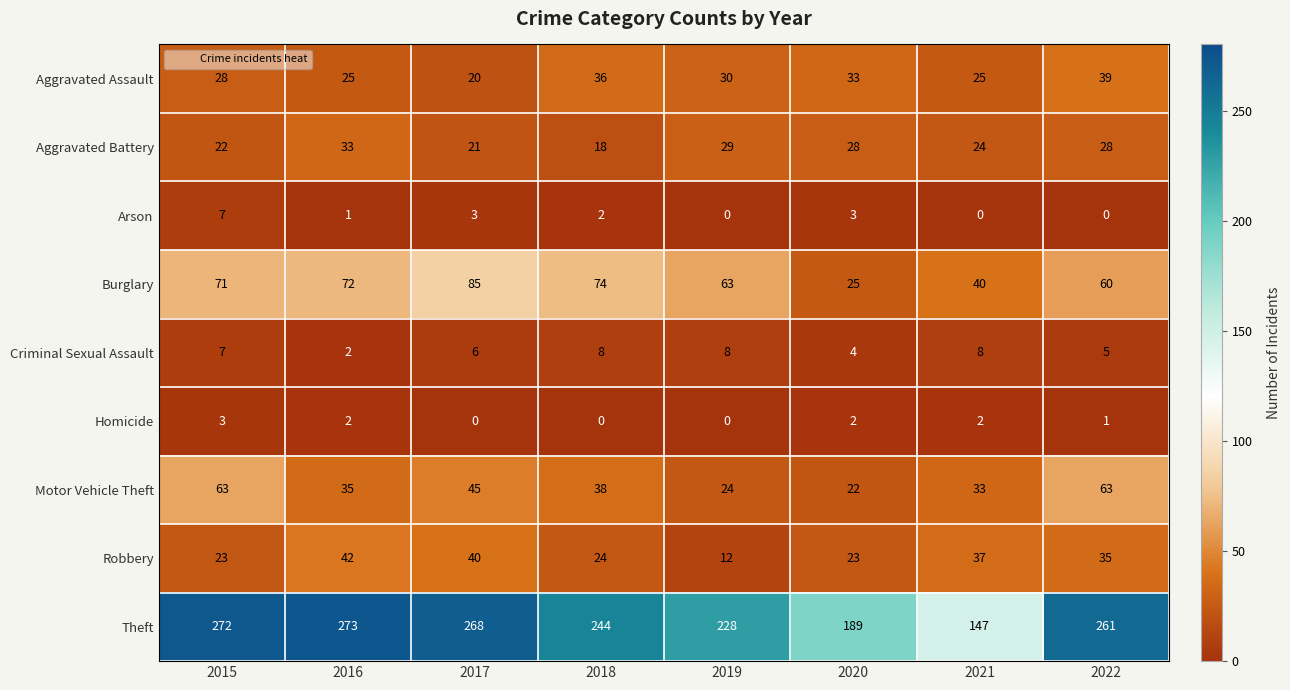

Read the Theft value at 2017, to the nearest 10.

270